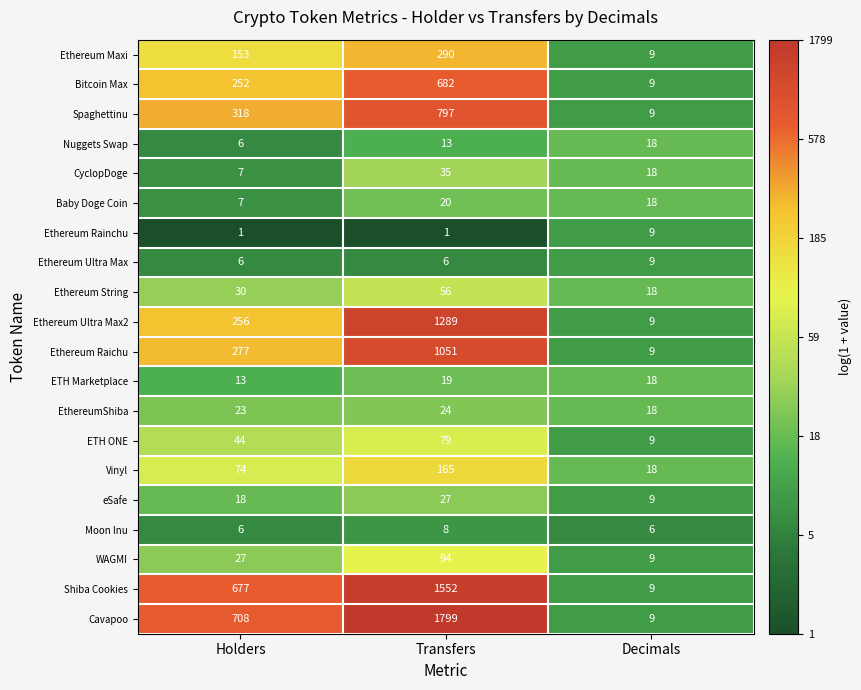

Which label corresponds to the largest value in the chart?

Transfers